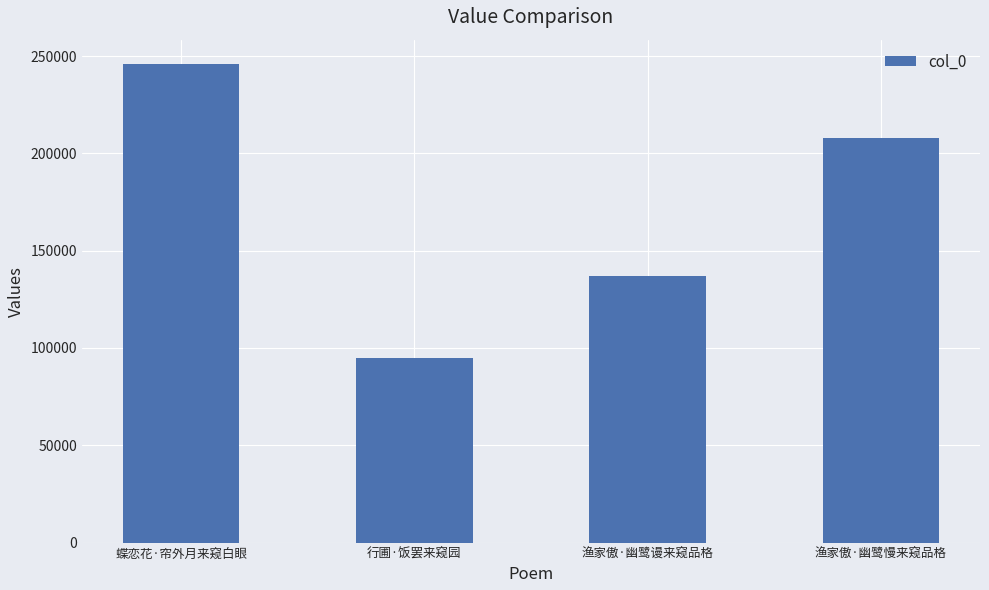

How many data points are less than 207921?

2